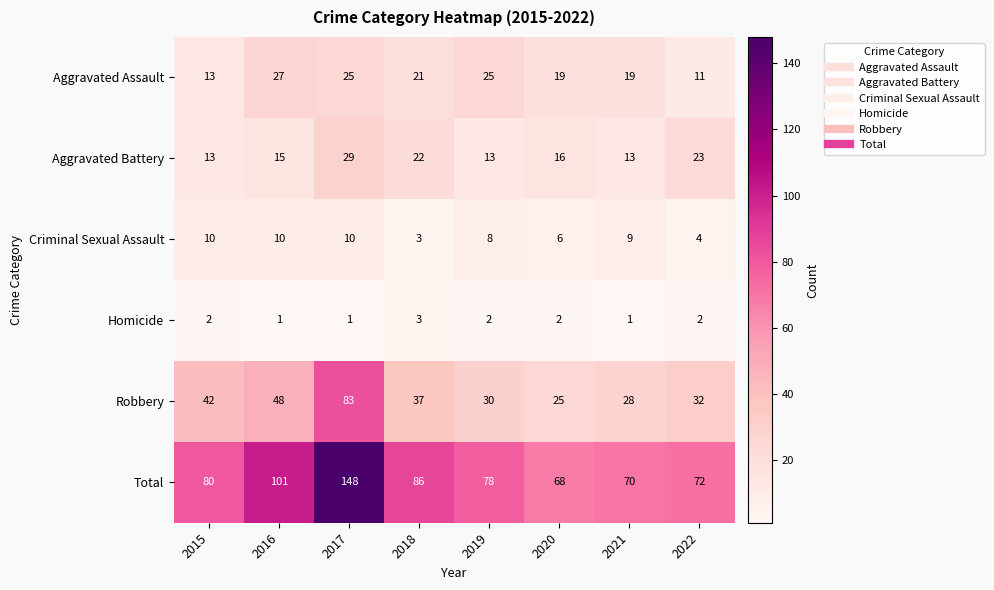

What is the smallest value displayed?

1